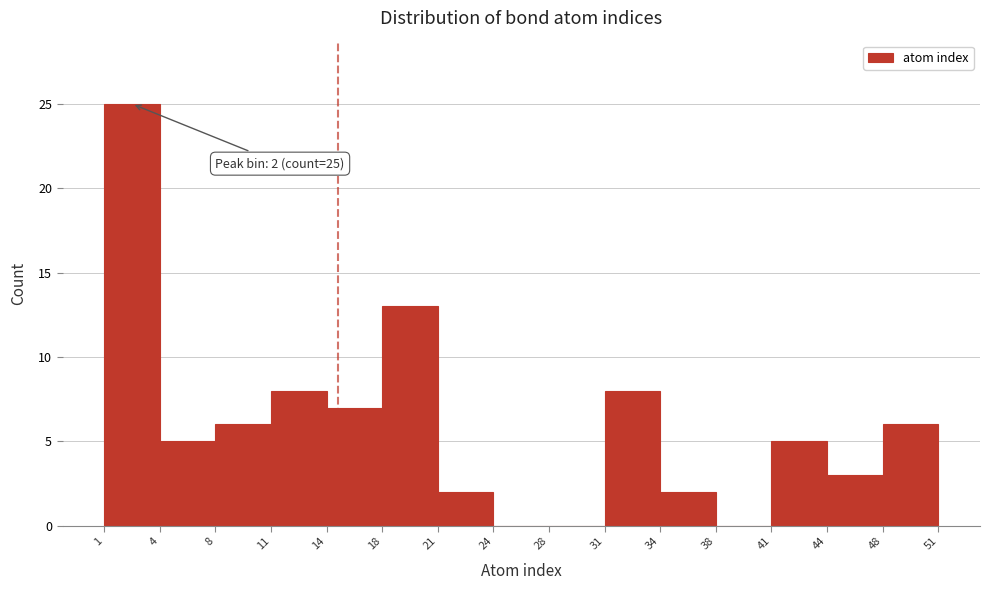

Over which range of the x-axis is the bar tallest?

1 to 4